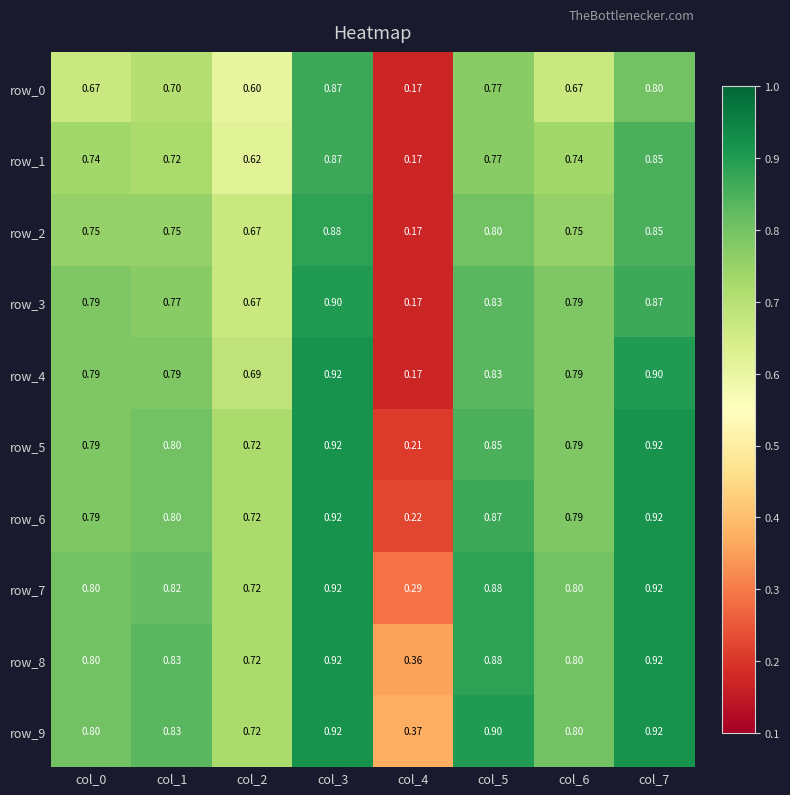

How many categories are shown in the chart?

8